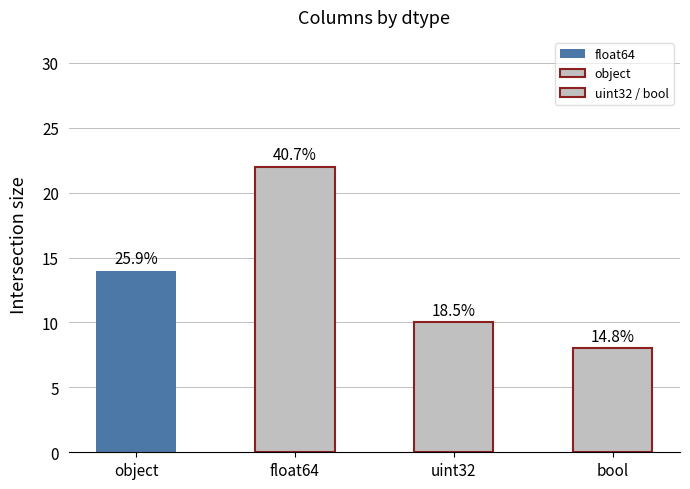

What is the greatest value displayed?

22